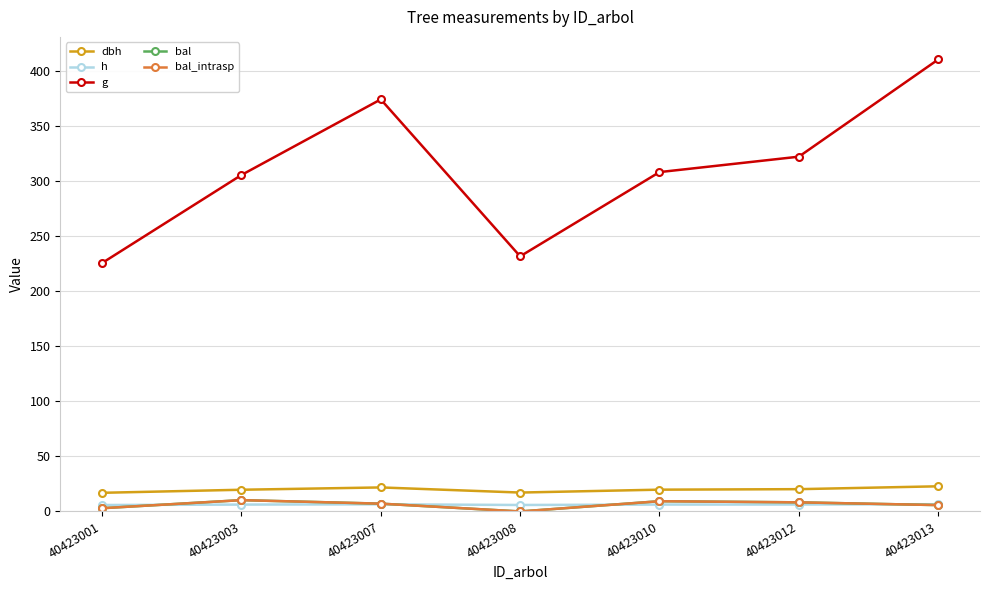

At which category does the chart reach its peak across all series?

40423013